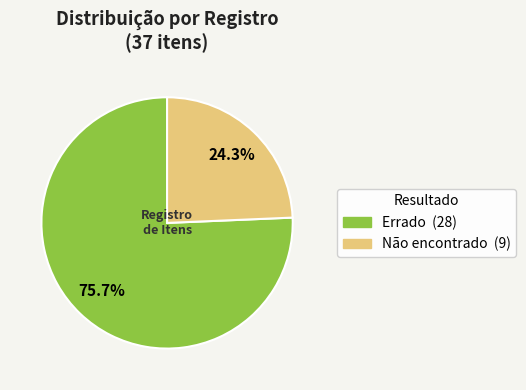

Is Não encontrado the majority of the pie?

No